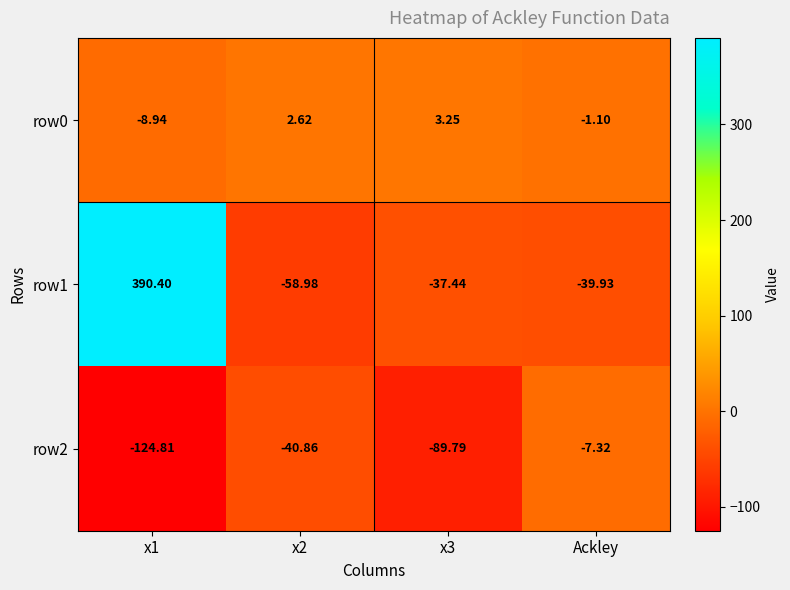

Is the value of row2 at x1 greater than the value of row0 at x3?

No